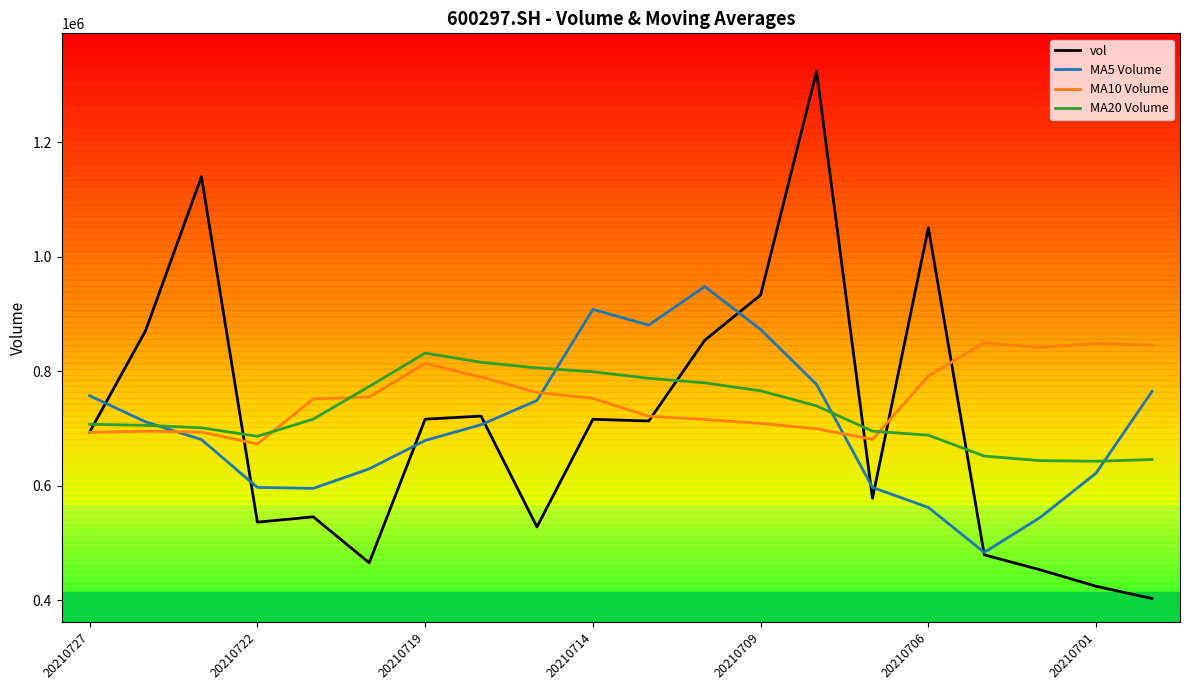

What are all the series names shown in the legend?

vol, MA5 Volume, MA10 Volume, MA20 Volume